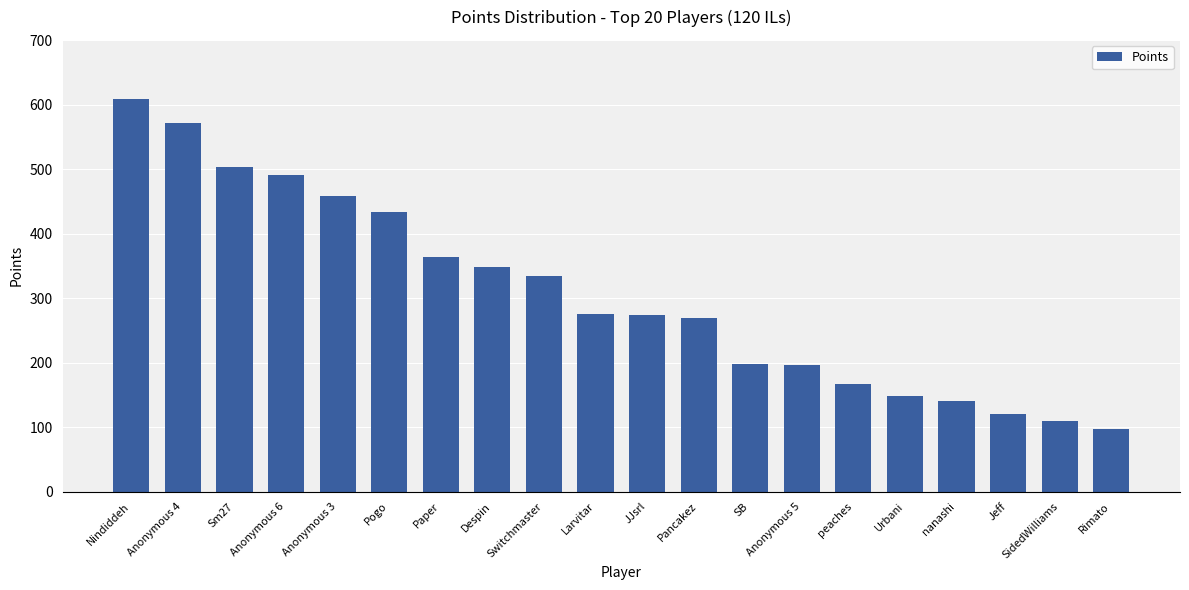

What is the difference between the maximum and minimum values?

512